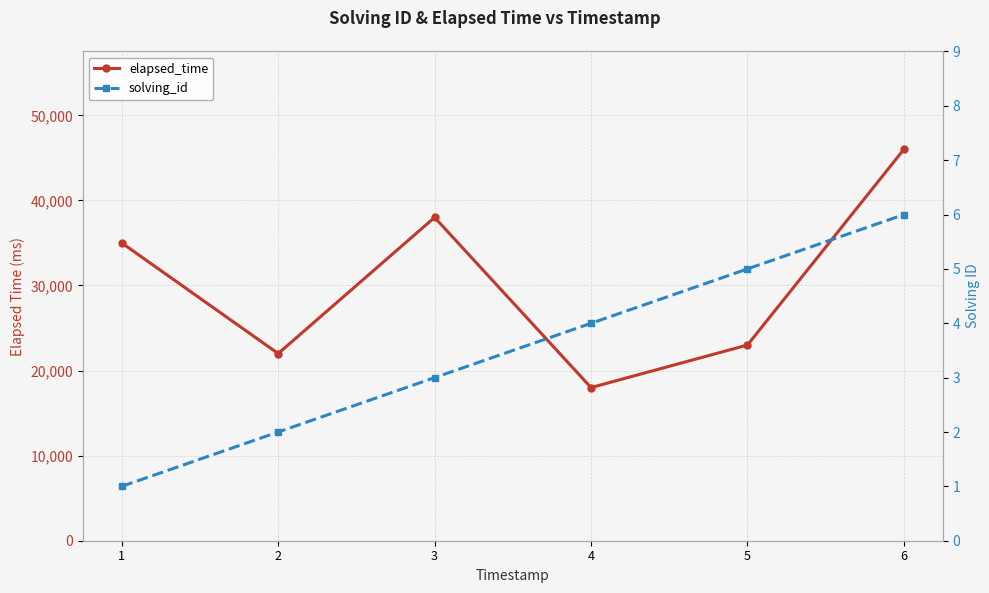

True or false: elapsed_time and solving_id intersect in this chart.

False